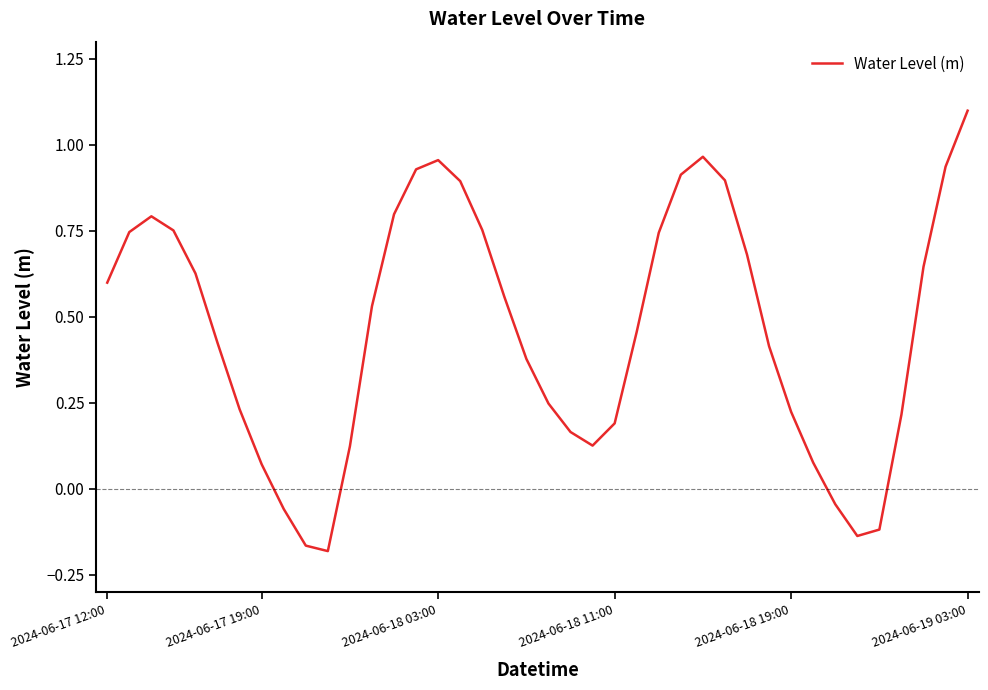

Reading right to left, list all the values displayed in this chart.

1.1	0.9	0.6	0.2	-0.1	-0.1	-0.0	0.1	0.2	0.4	0.7	0.9	1.0	0.9	0.7	0.5	0.2	0.1	0.2	0.2	0.4	0.6	0.8	0.9	1.0	0.9	0.8	0.5	0.1	-0.2	-0.2	-0.1	0.1	0.2	0.4	0.6	0.8	0.8	0.7	0.6